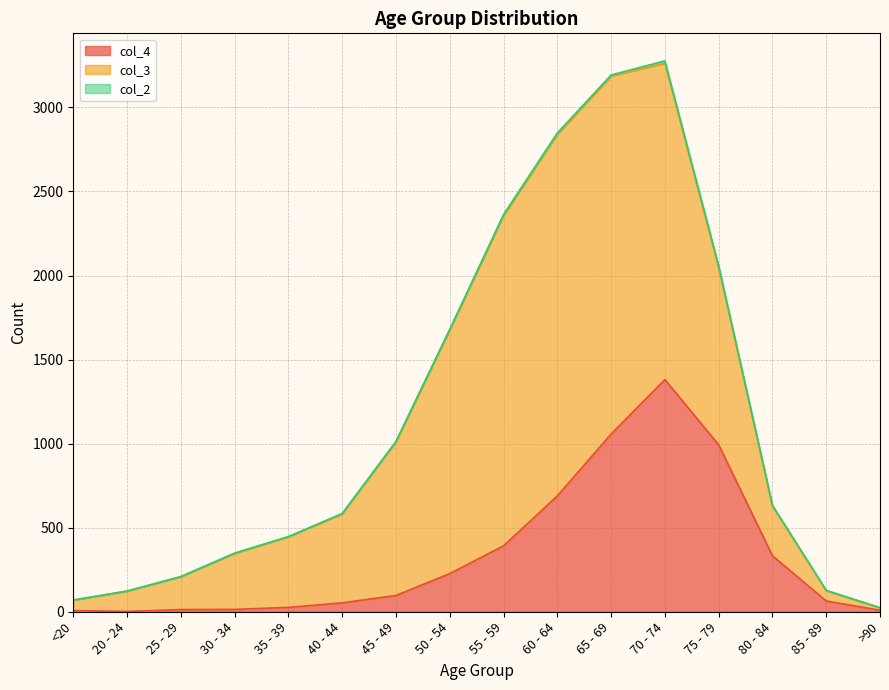

What is the value of the col_4 point at the 1st from the left?

7